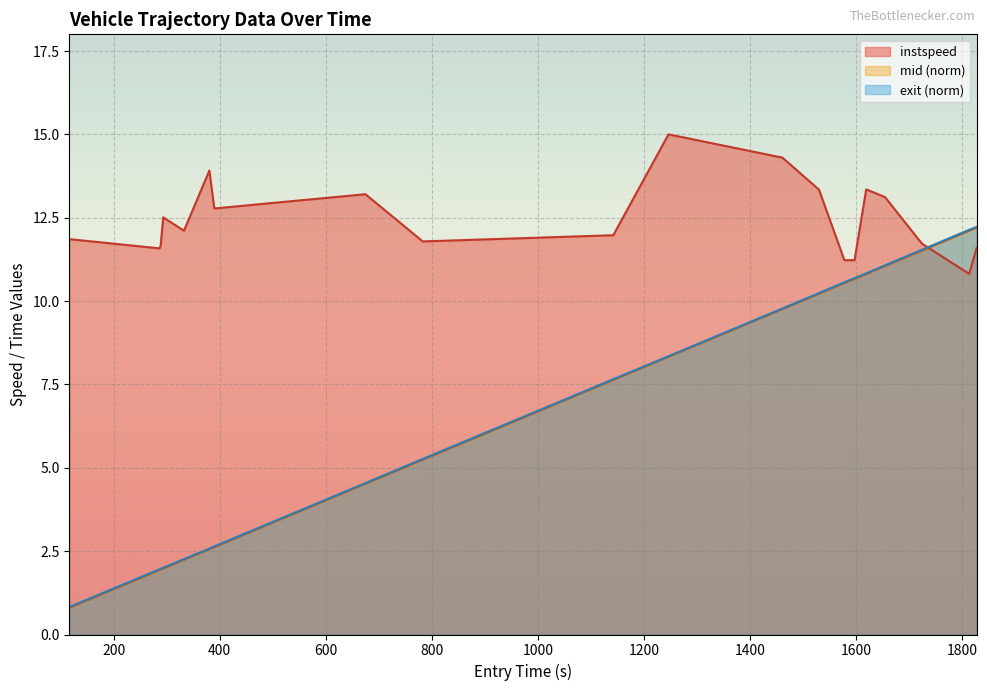

True or false: the data has more than 1 interior local peaks.

True